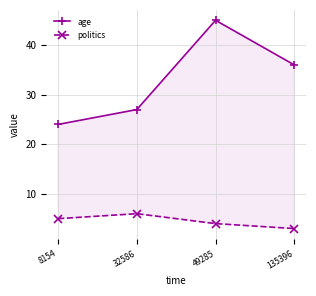

Read the age value at 32586.

27